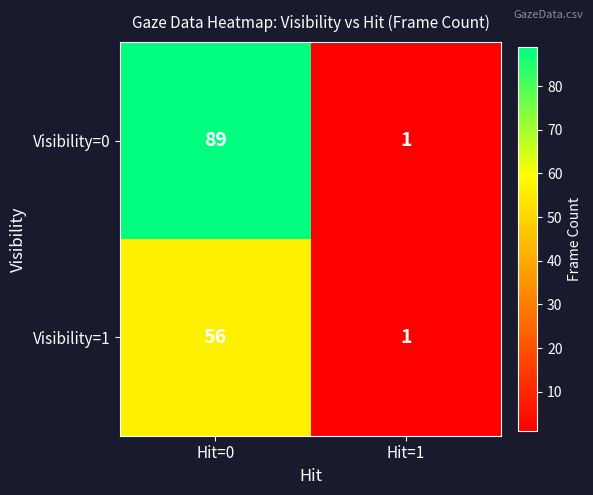

What is the maximum value for Visibility=1?

56